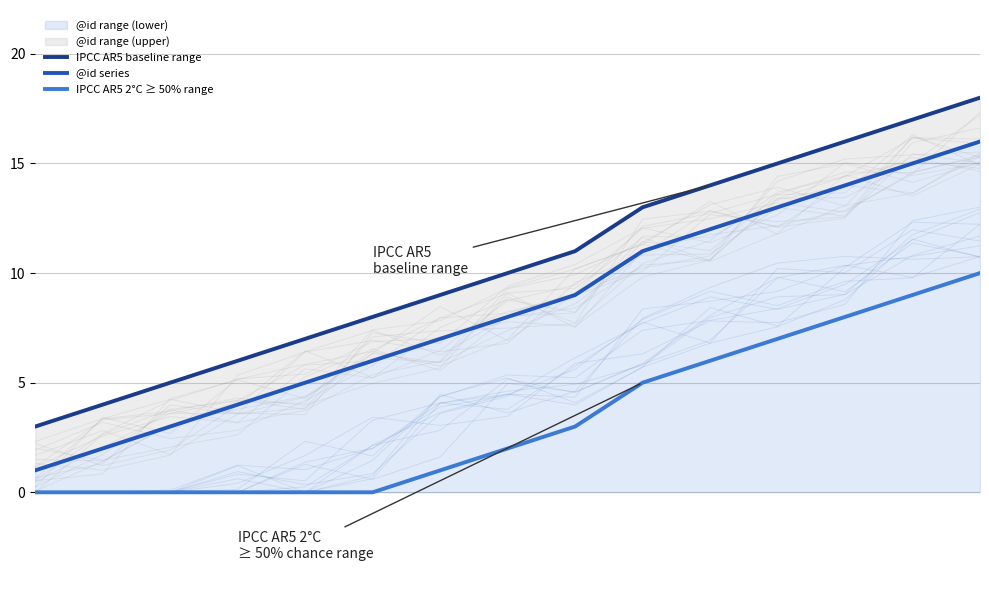

Which series has the largest total across all categories?

IPCC AR5 baseline range